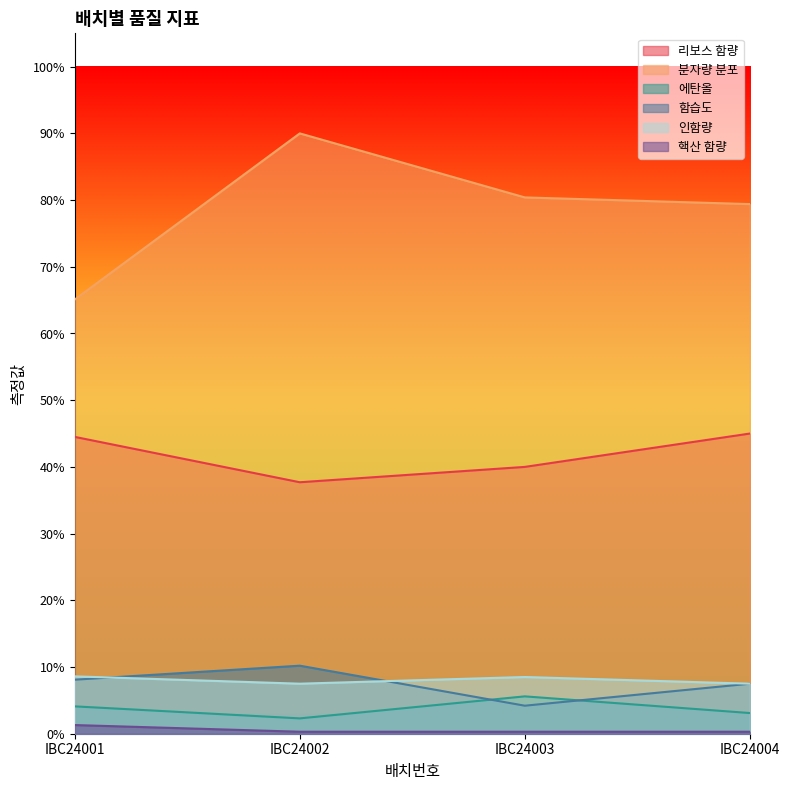

Is the value of 인함량 at IBC24002 greater than the value of 핵산 함량 at IBC24001?

Yes